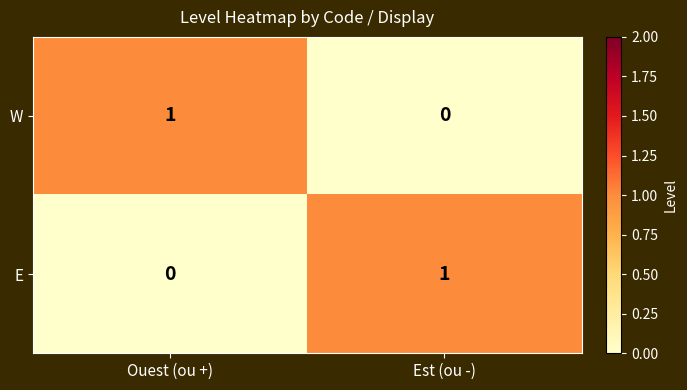

Count the number of data series in this chart.

2